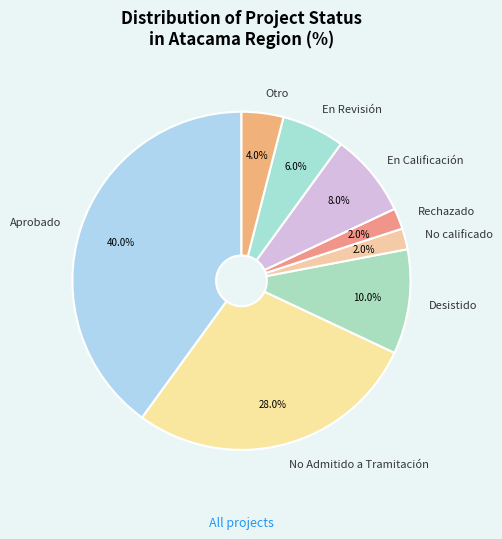

How much of the chart is everything except No Admitido a Tramitación?

72.0%